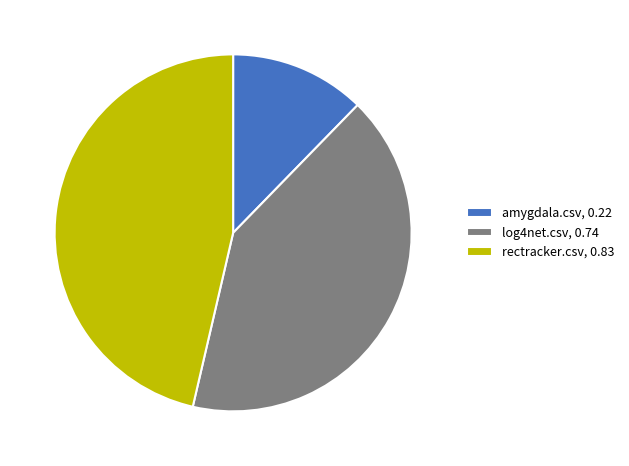

Count the number of slices in the pie.

3